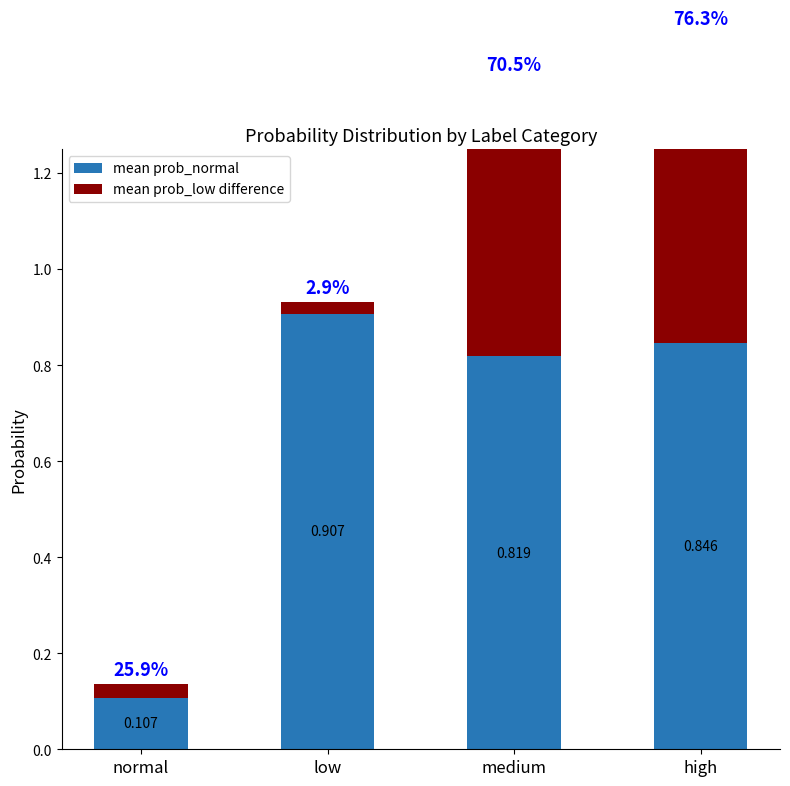

What is the difference between the highest and lowest values at medium?

0.2